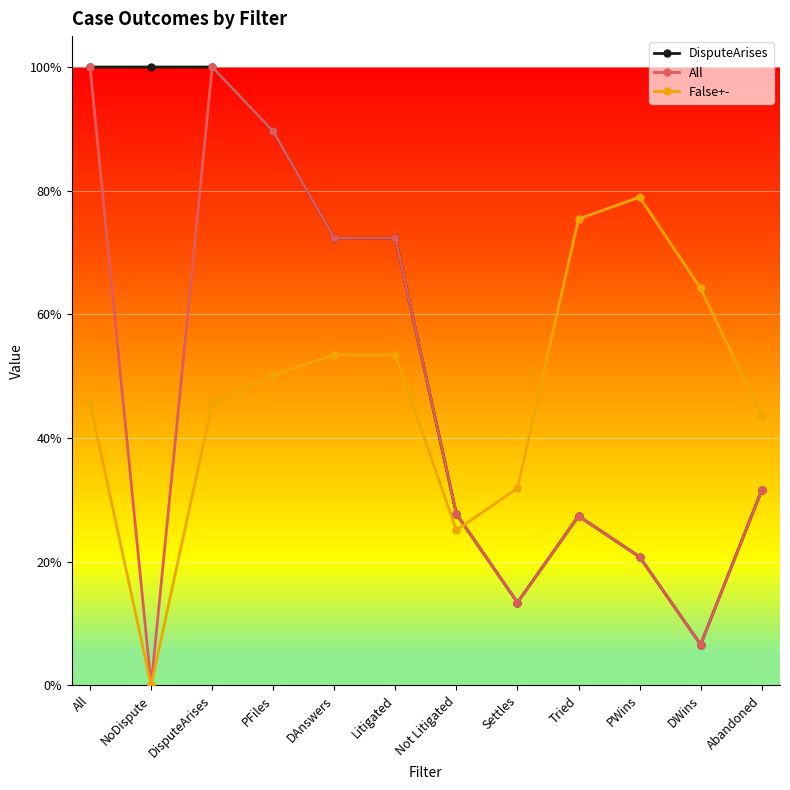

Is this an area chart (filled region under the line)?

No